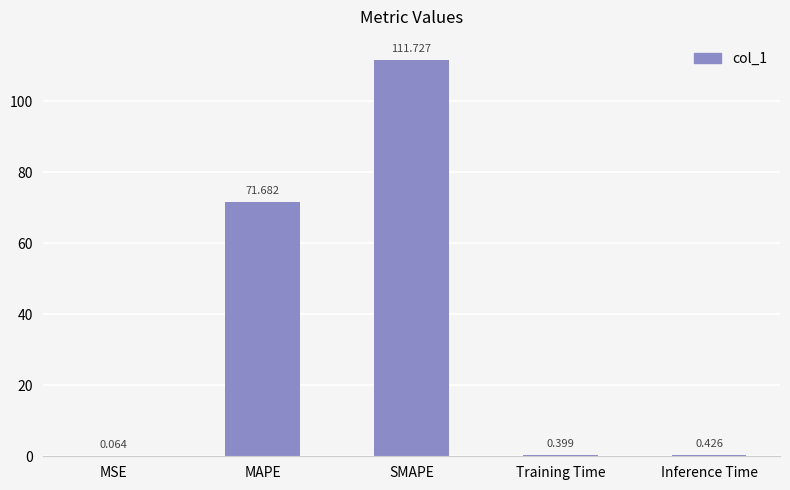

Which has a higher value, MAPE or Inference Time?

MAPE